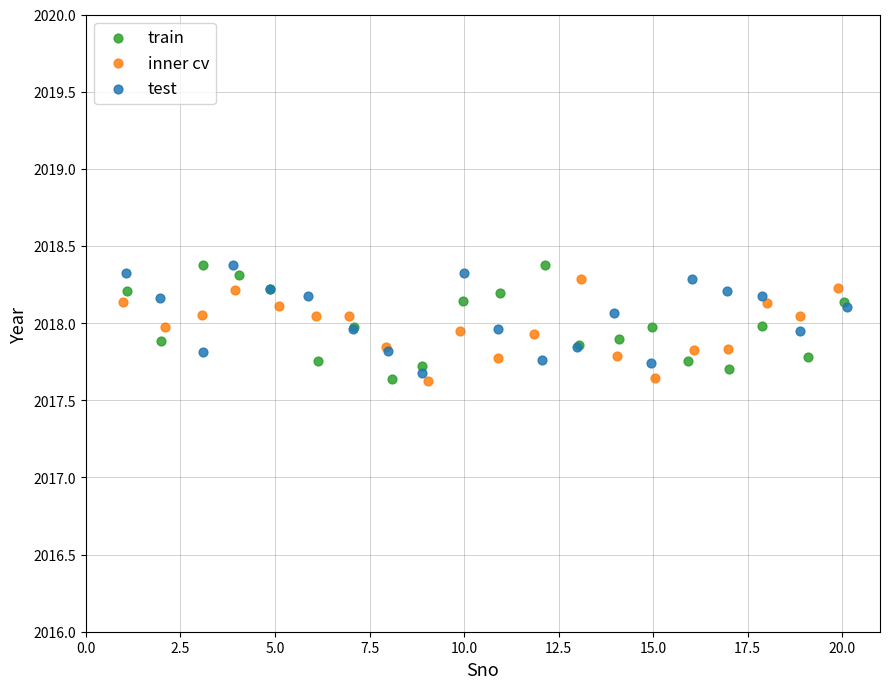

What are all the series names shown in the legend?

train, inner cv, test